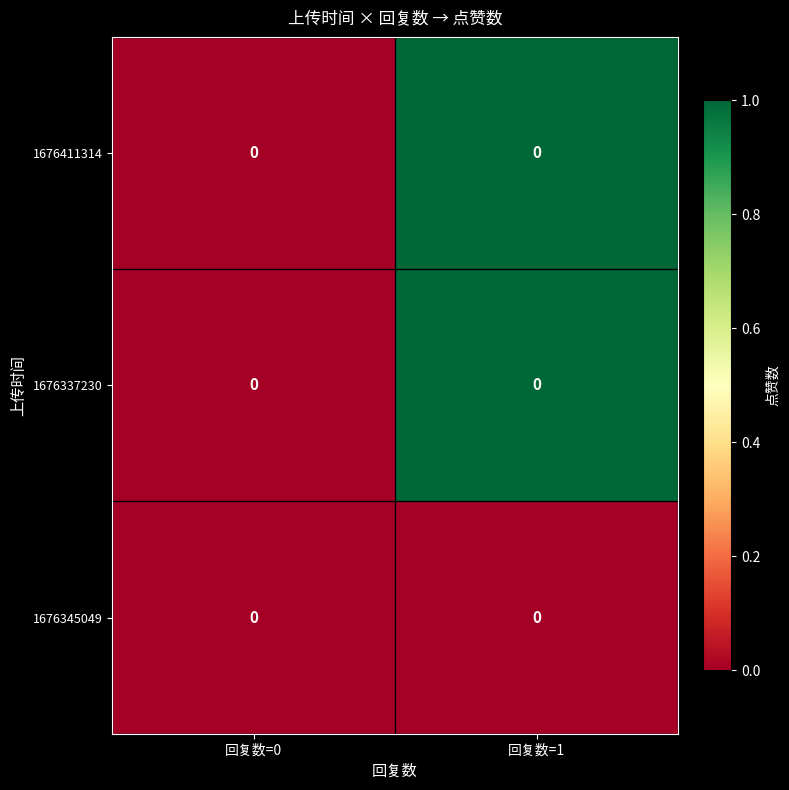

What is the sum of all 1676411314 values?

1